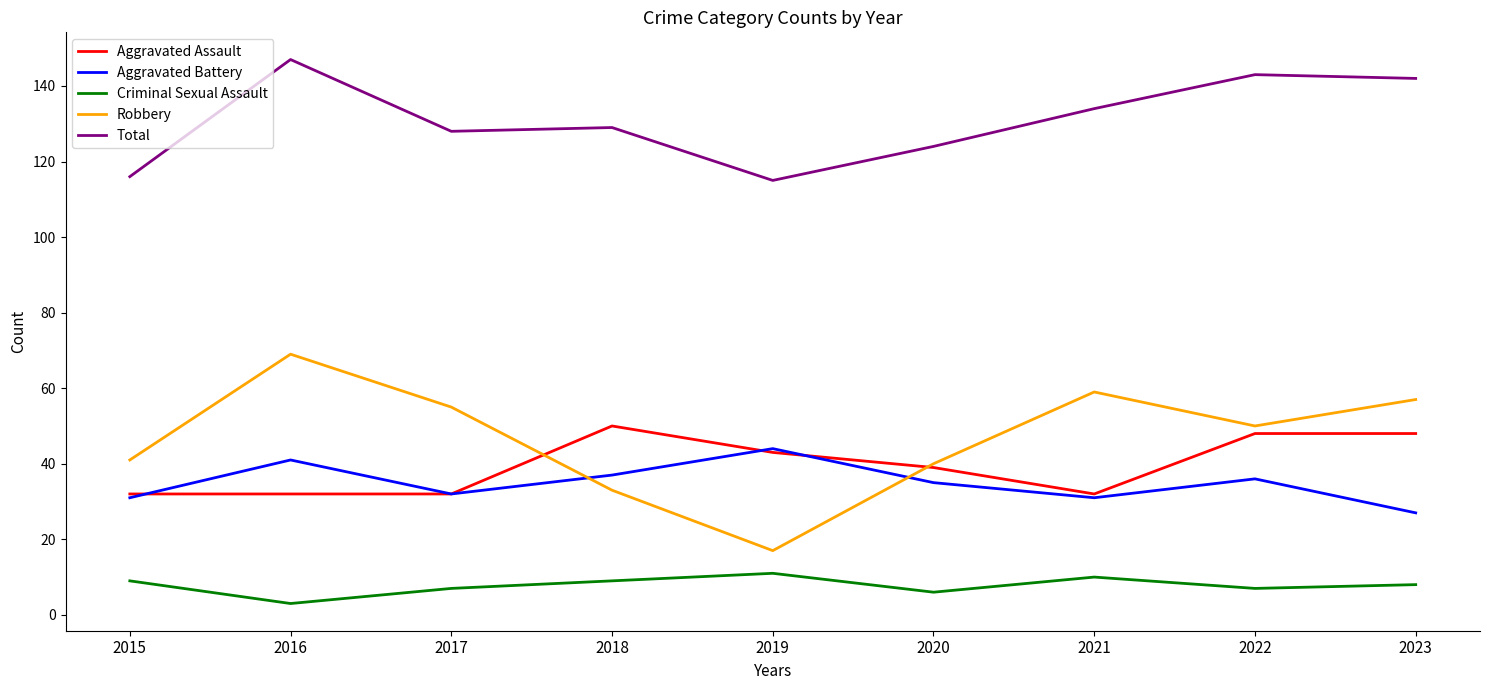

The Total series shows 142 at 2023. True or false?

True